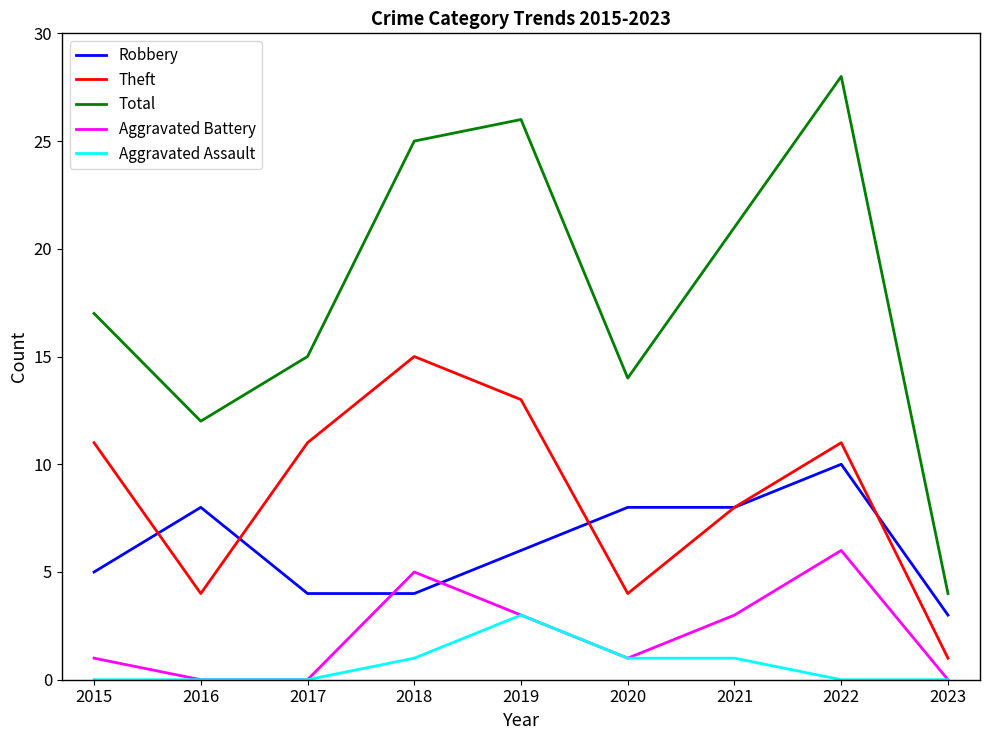

What is the greatest value displayed?

28